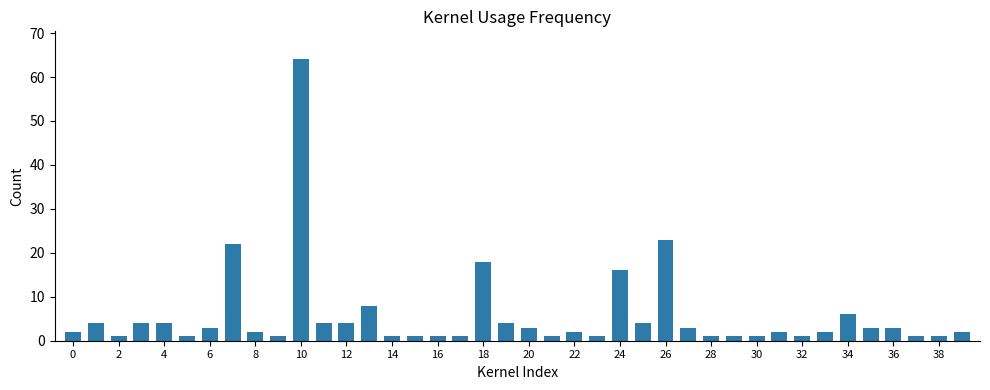

What is the maximum value shown in the chart?

64